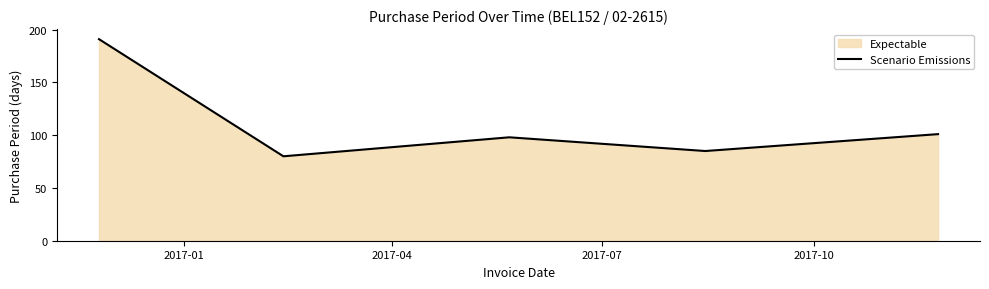

What is the sum of all values?

555